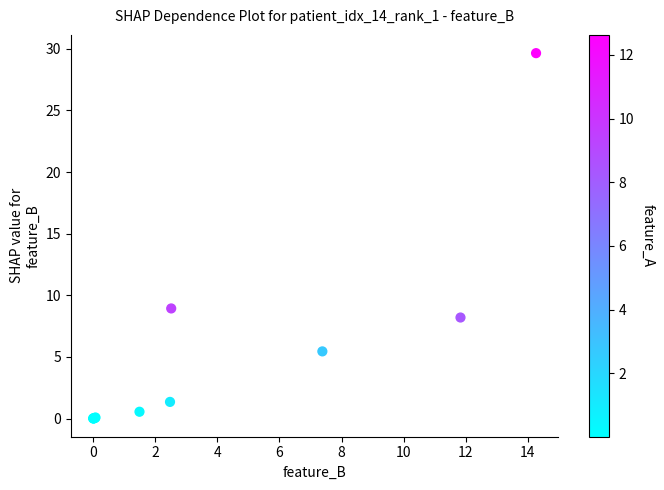

What Y value in the scatter plot is closest to 14?

8.9